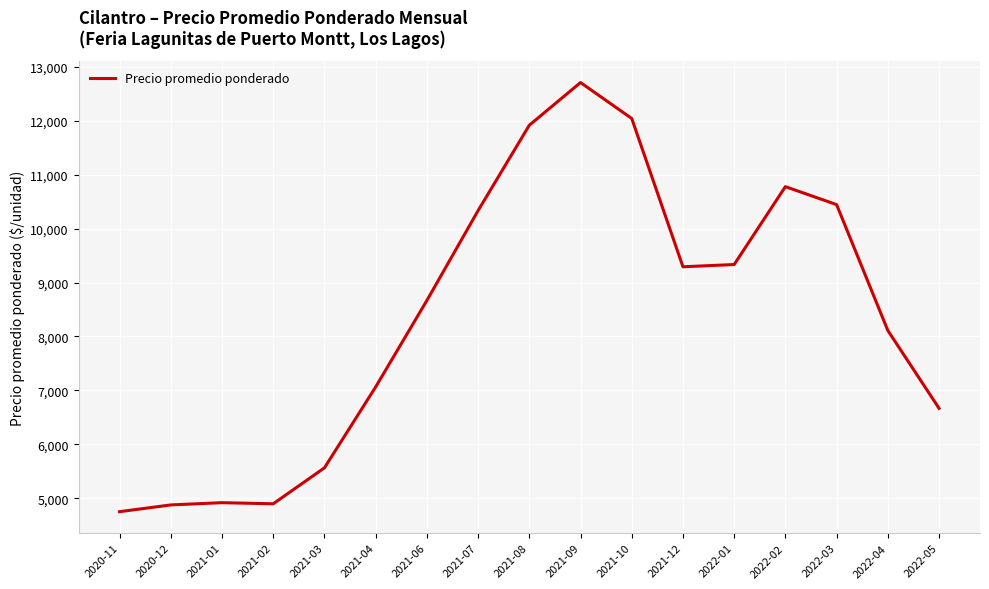

What is the change in value from 2021-04 to 2022-05?

-396.3